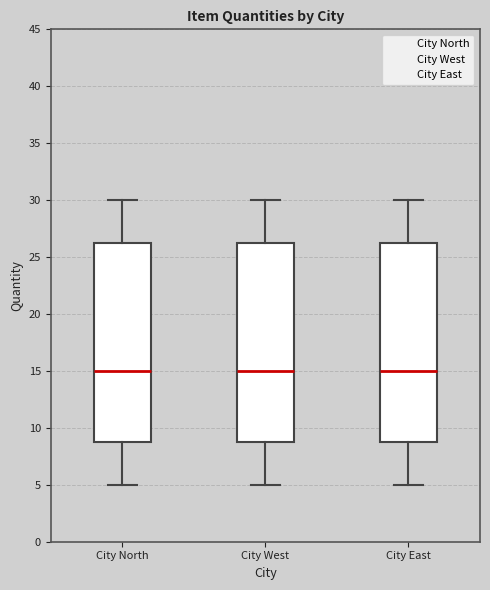

Reading left to right, read every box against the y-axis: the position of its median line, the range the box covers, and the ends of its whiskers. The values are not printed on the chart, so give them approximately, as read against the axis.

City North: median 15.0, box 9.0 to 26.5, whiskers 5.0 to 30.0
City West: median 15.0, box 9.0 to 26.5, whiskers 5.0 to 30.0
City East: median 15.0, box 9.0 to 26.5, whiskers 5.0 to 30.0